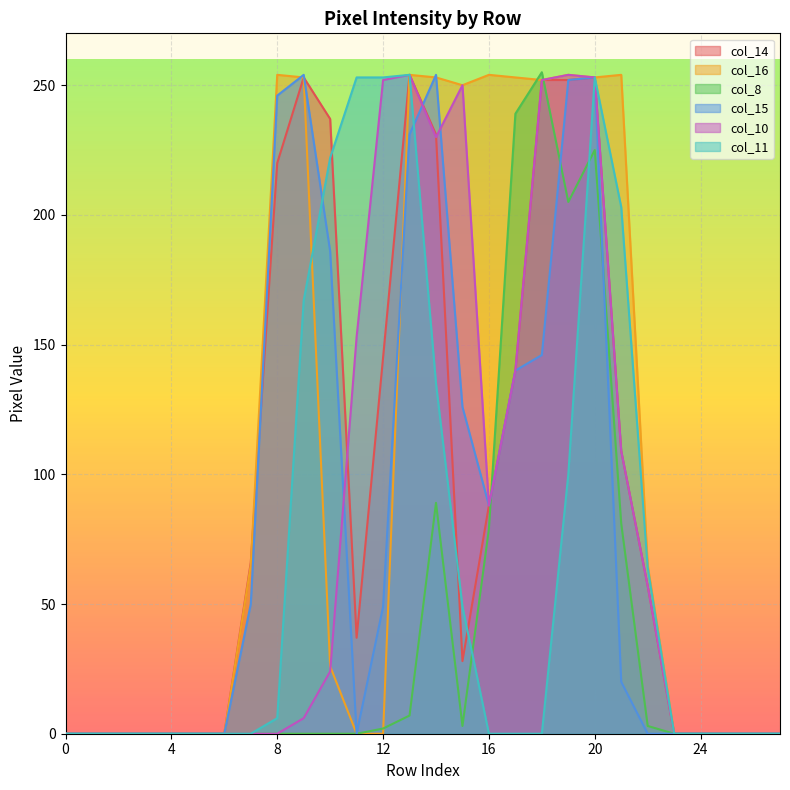

What is the average value of the col_16 series?

105